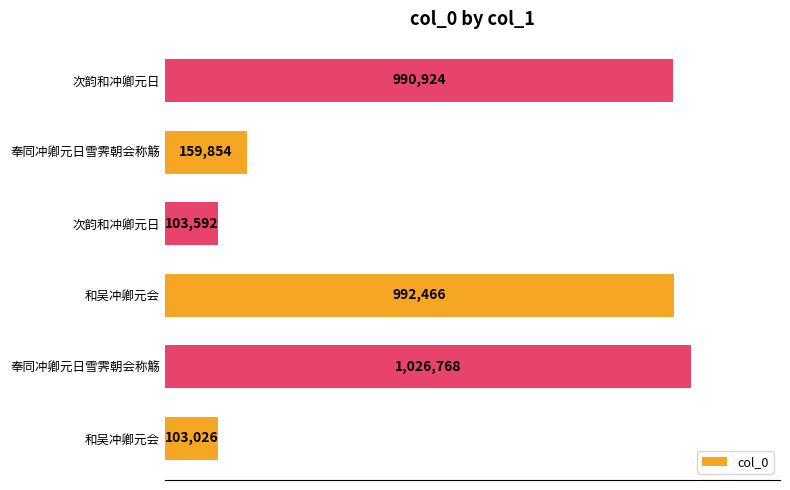

Does the chart contain any negative values?

No